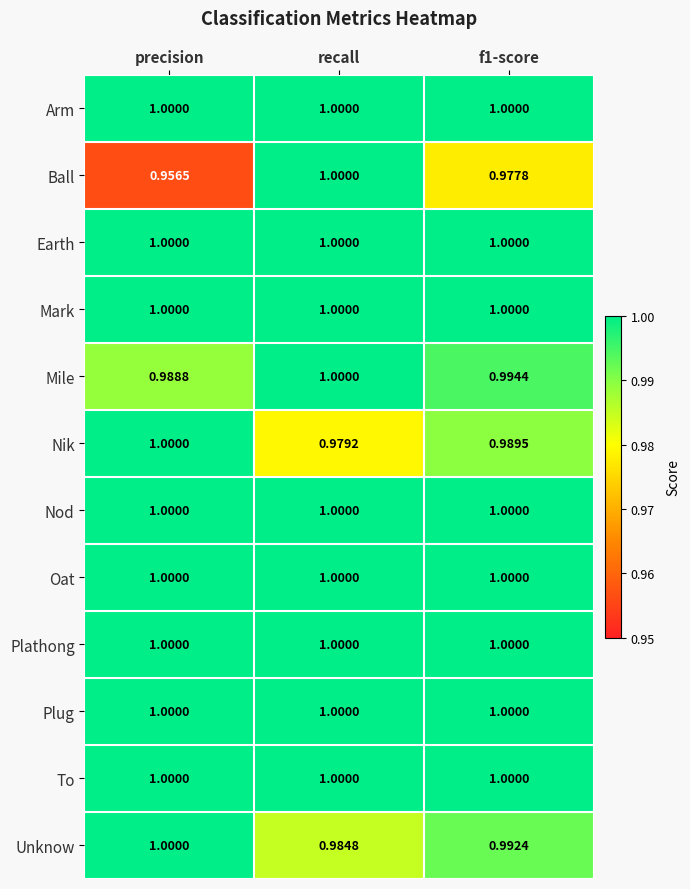

At which label does Ball reach its peak?

recall